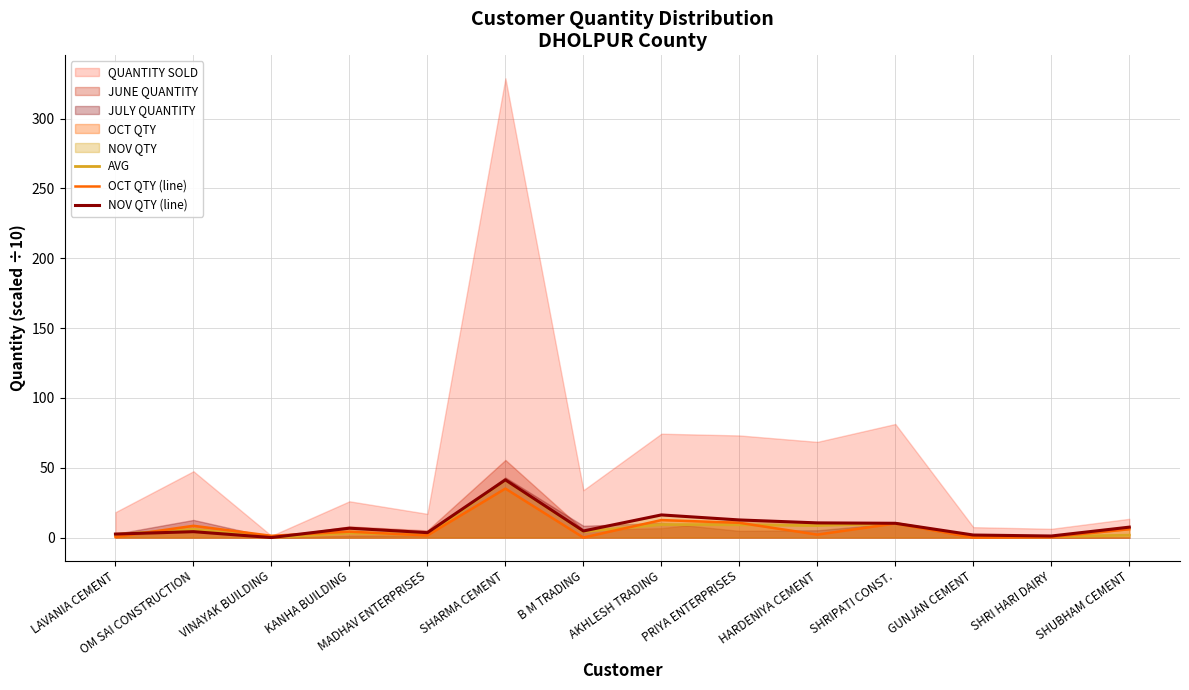

Is the value of NOV QTY (line) at SHRI HARI DAIRY greater than the value of AVG at OM SAI CONSTRUCTION?

No